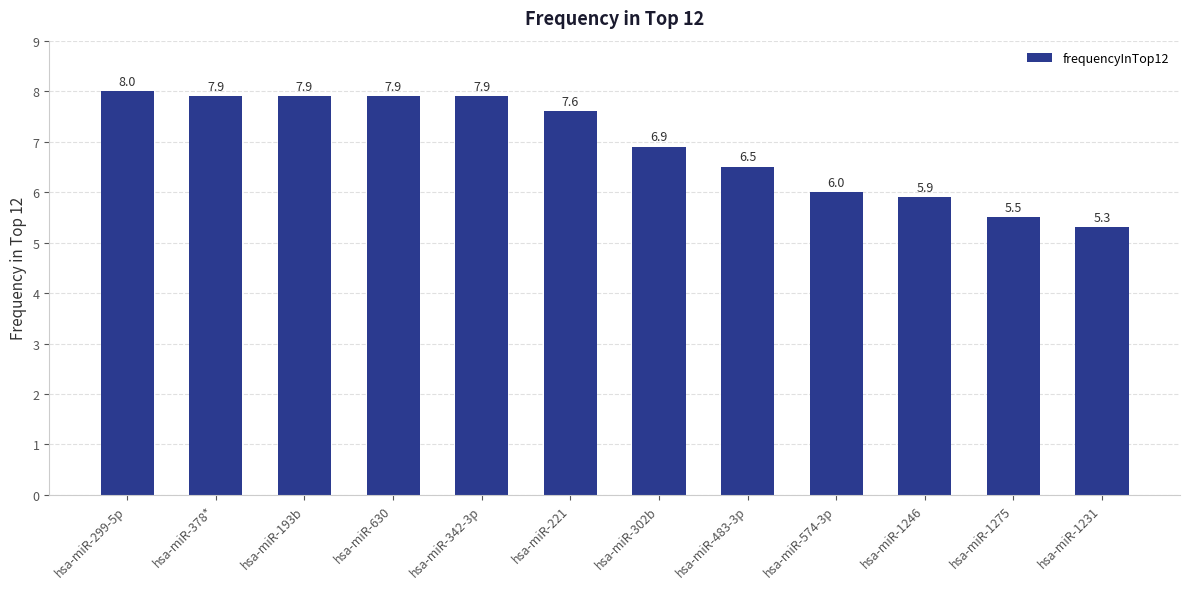

Reading right to left, extract all data points from this chart.

5.3	5.5	5.9	6.0	6.5	6.9	7.6	7.9	7.9	7.9	7.9	8.0